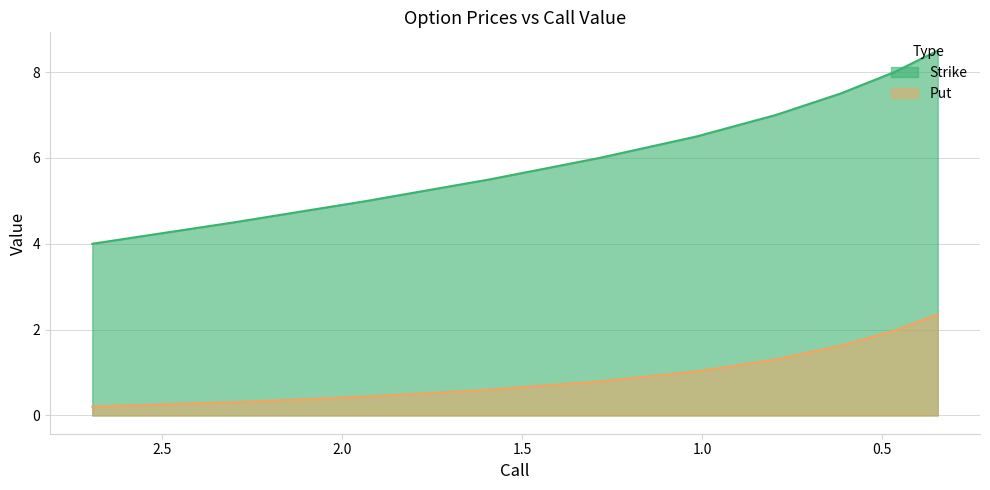

Which category has the highest value across all series?

0.345